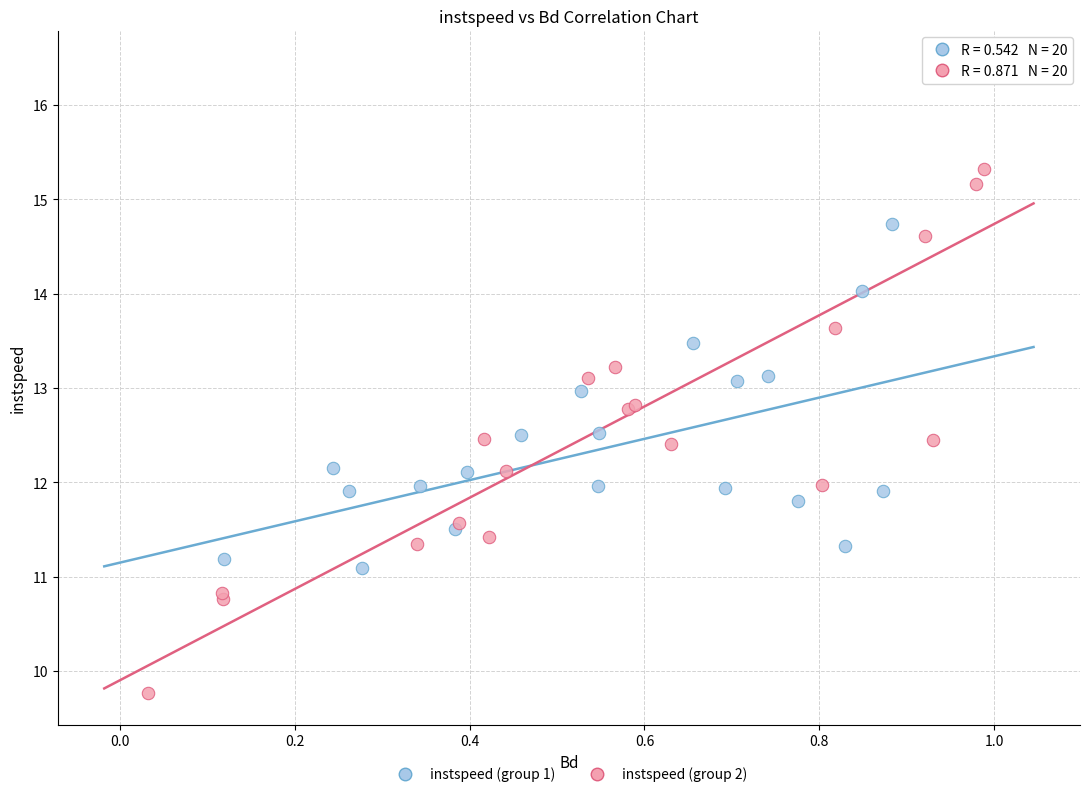

What are all the series names shown in the legend?

instspeed (group 1), instspeed (group 2)